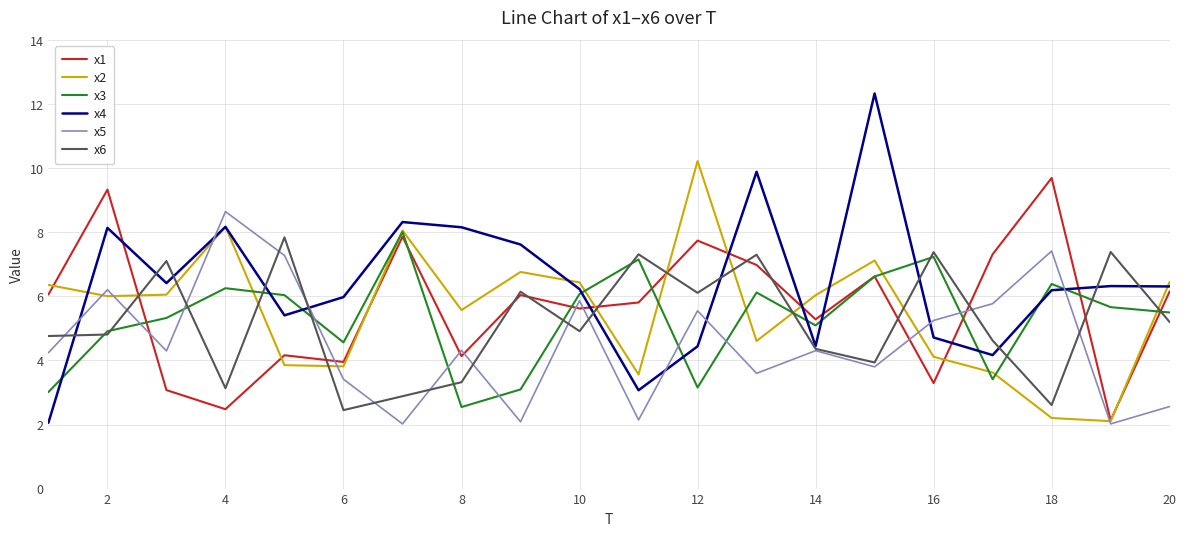

Which series has the widest spread of values?

x4